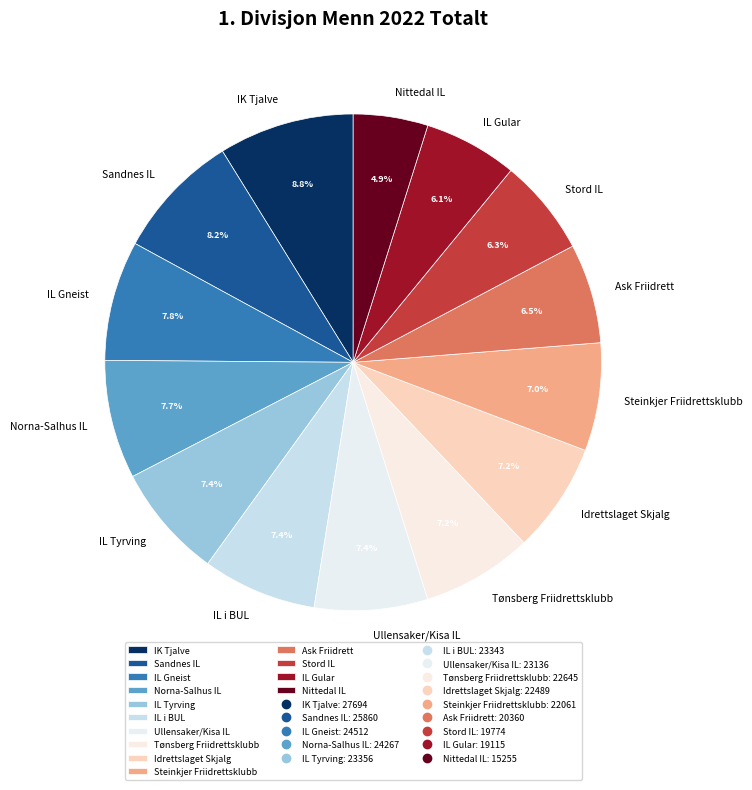

Is there a majority slice in this chart?

No